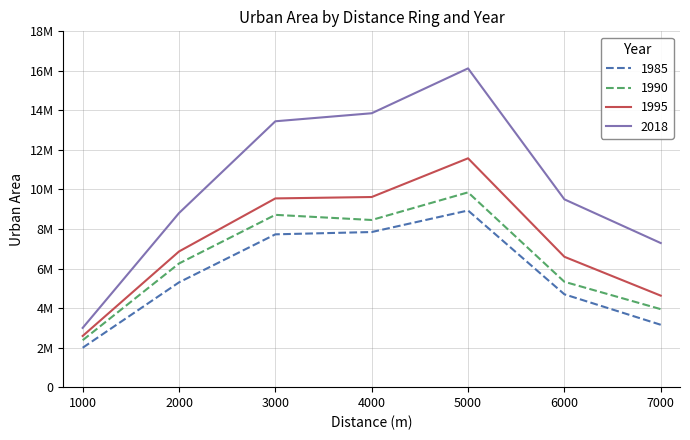

What is the sum of all 1990 values?

44935826.7